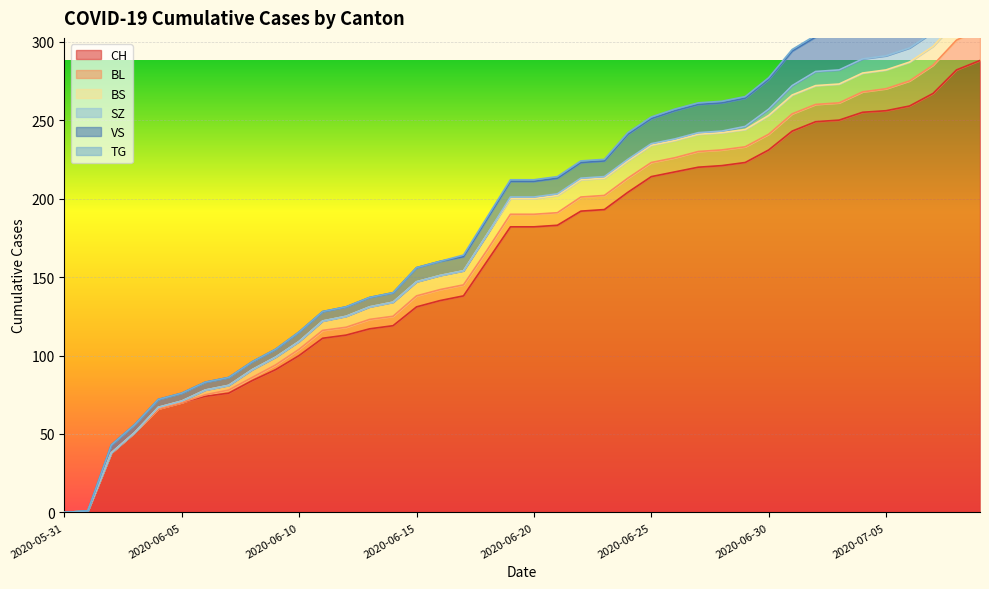

Is it true that BS equals 10 at 2020-06-18?

True